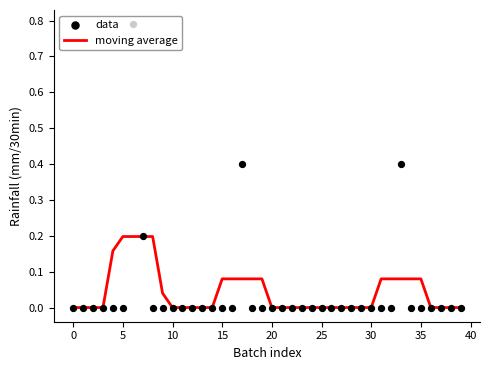

What is the total value across all series at 17?

0.5